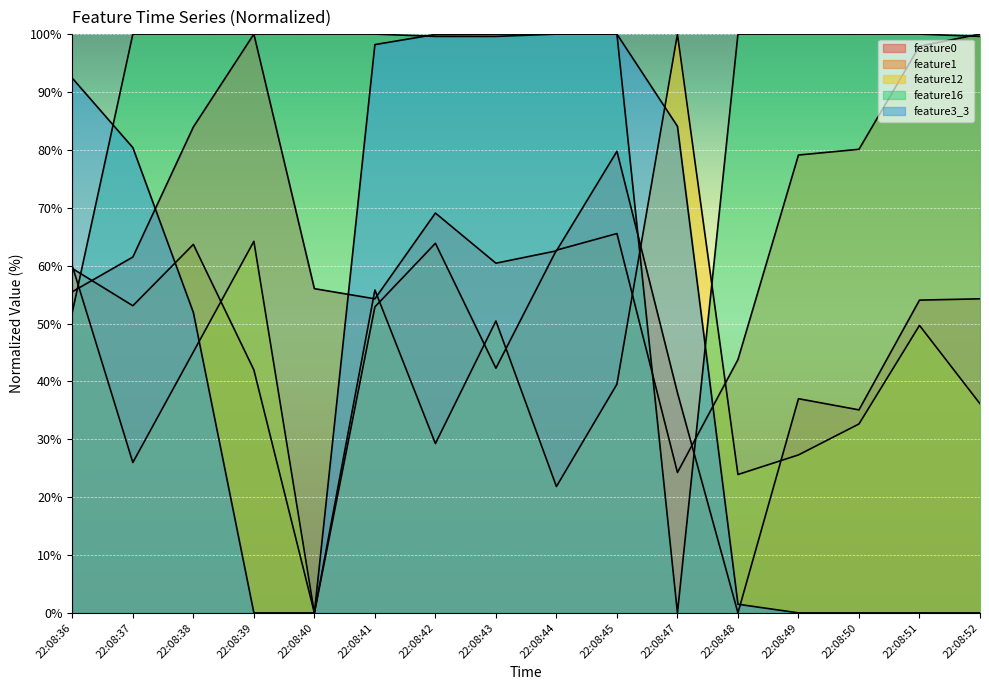

How many lines are shown in the chart?

5